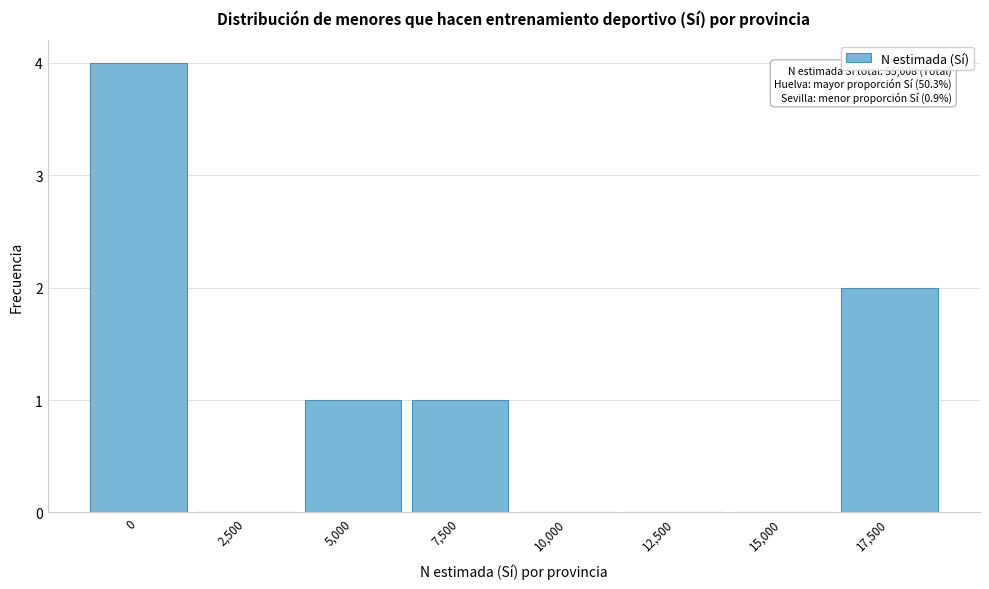

Reading left to right, what are all the values shown in this chart?

0=4	2,500=0	5,000=1	7,500=1	10,000=0	12,500=0	15,000=0	17,500=2